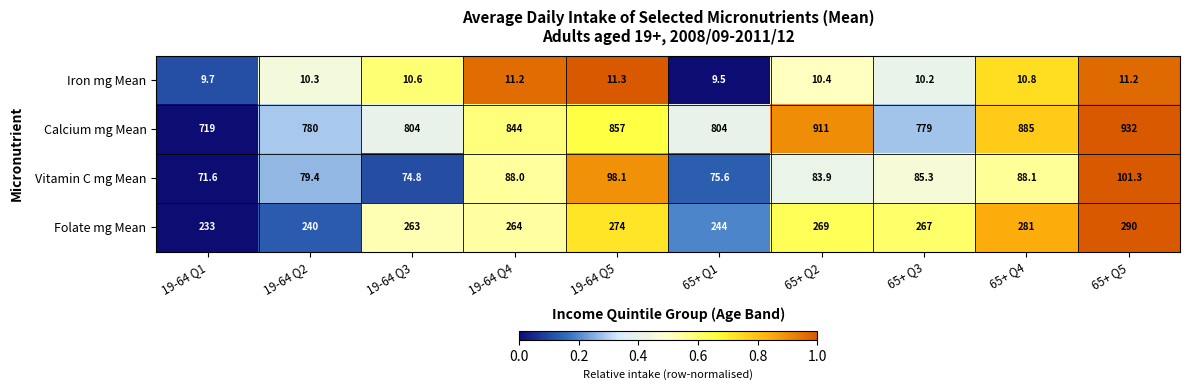

Between 65+ Q2 and 65+ Q4, which series saw the biggest shift?

Calcium mg Mean